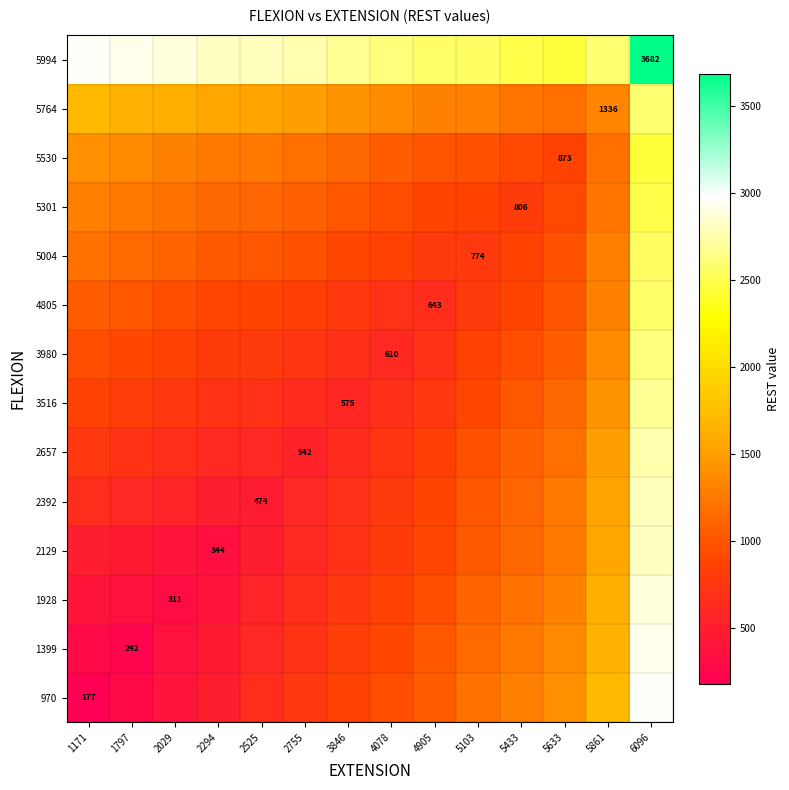

At which label is 3980 closest to 1618?

5861